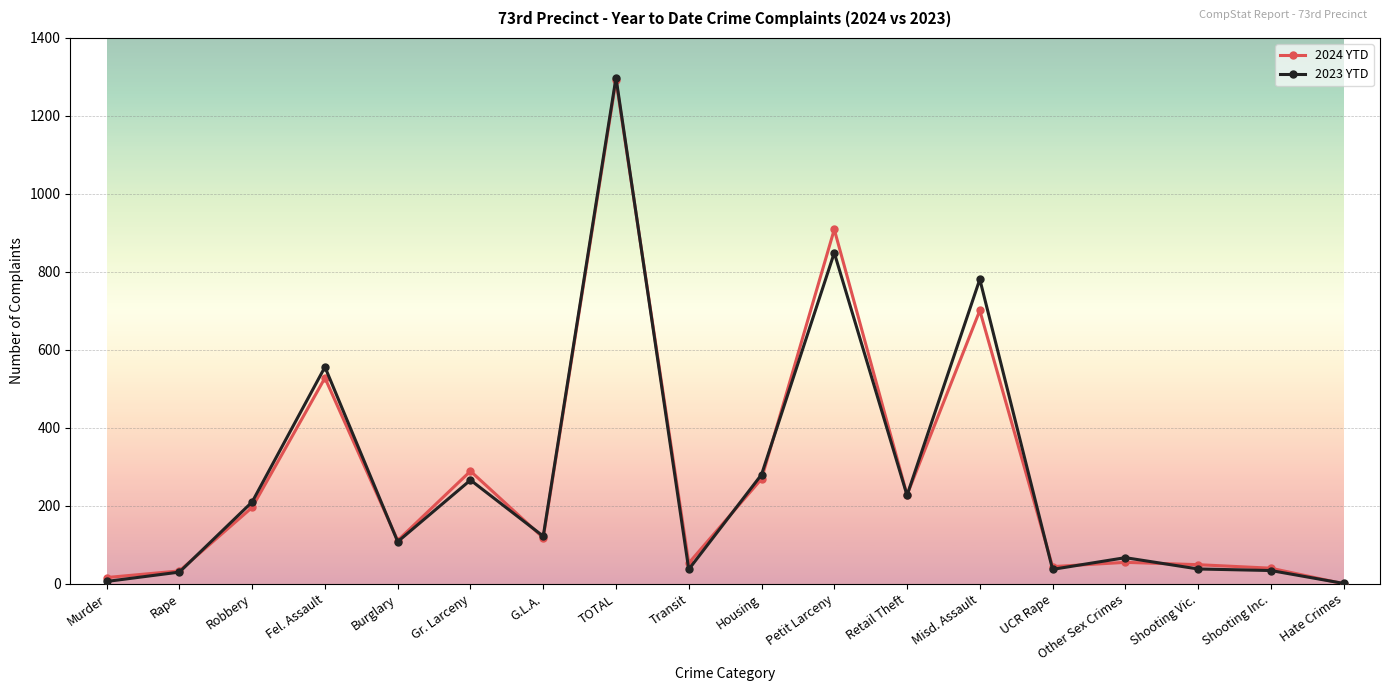

True or false: 2024 YTD has more than 0 points higher than both neighbors.

True